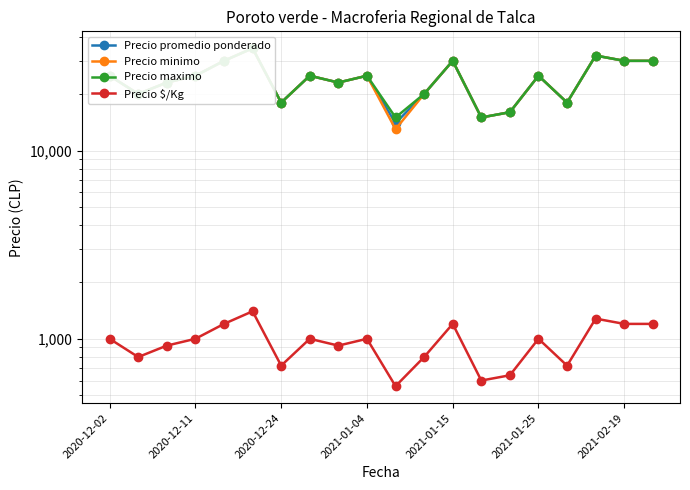

Is this an area chart (filled region under the line)?

No